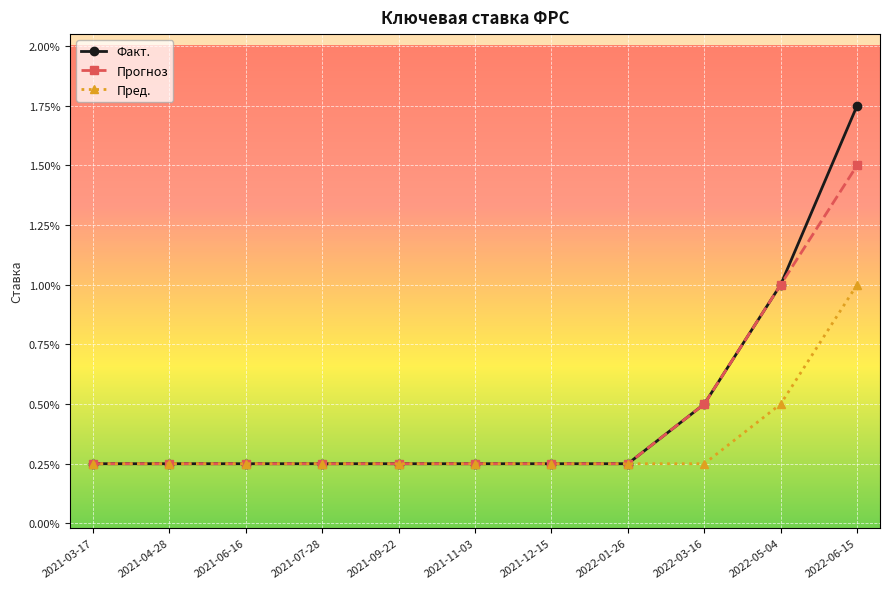

Is the value of Факт. at 2021-04-28 greater than the value of Пред. at 2021-07-28?

No